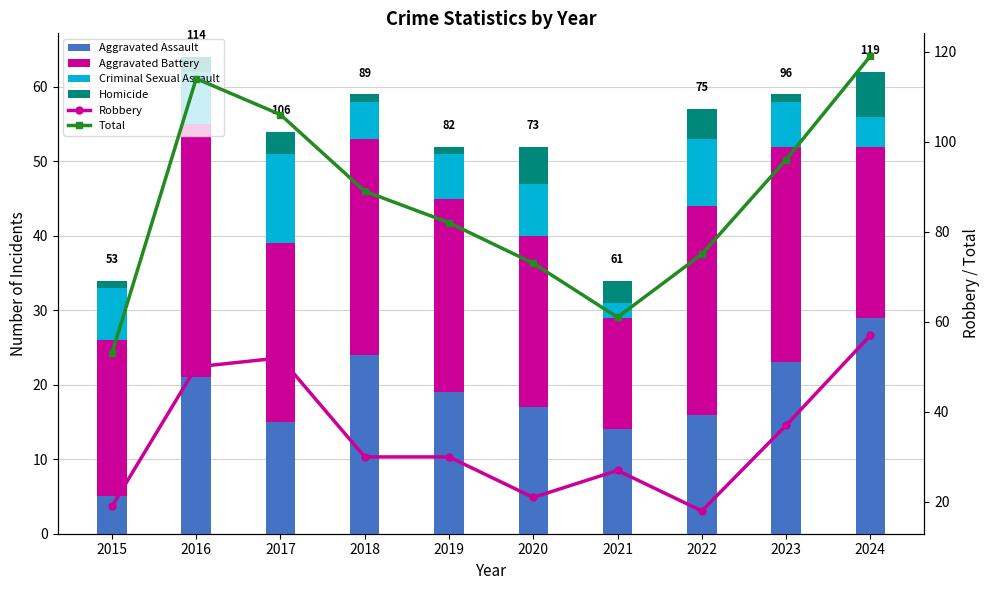

At which label does Criminal Sexual Assault reach its minimum?

2021